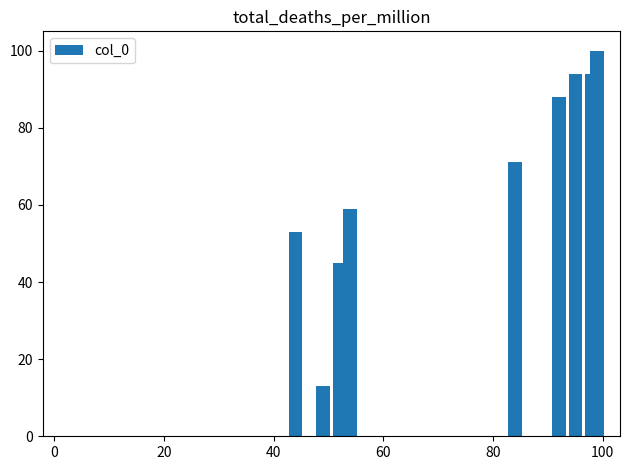

How many bars are there in total?

11